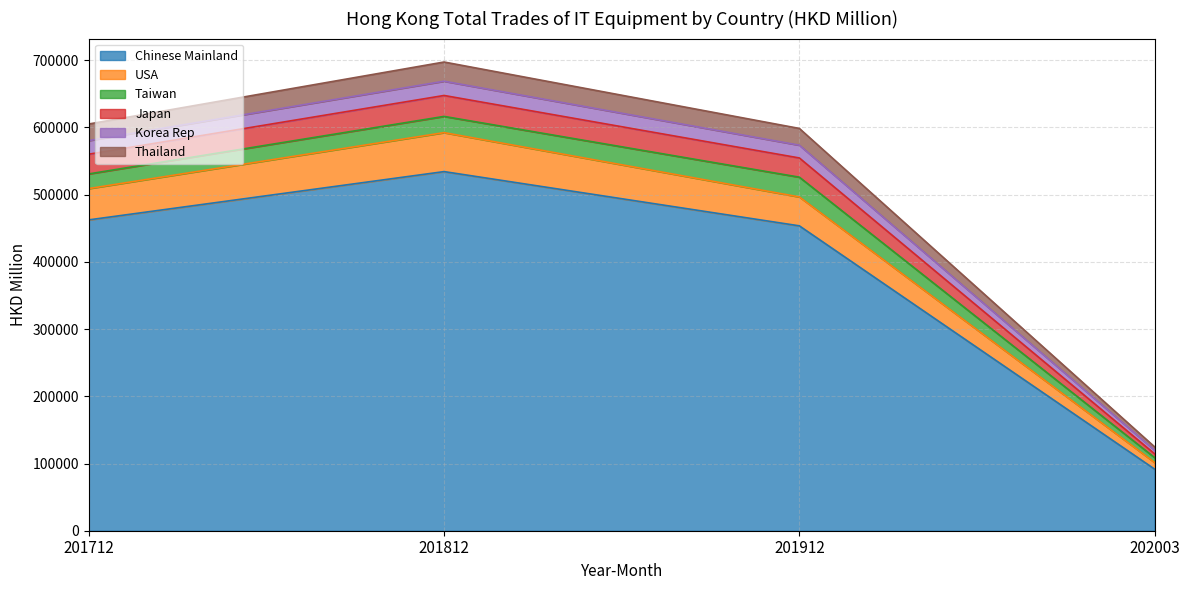

What is the total value across all series at 201812?

697280.3